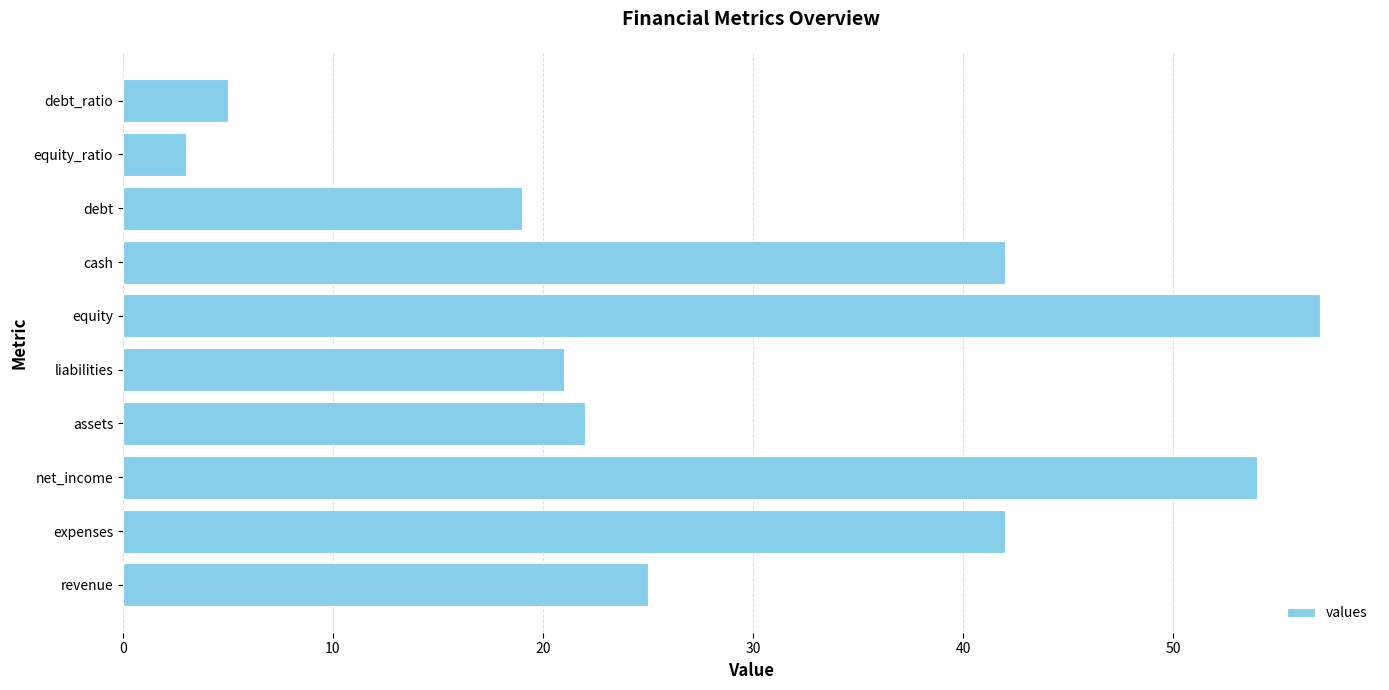

Reading top to bottom, transcribe all the data shown in this chart.

5	3	19	42	57	21	22	54	42	25